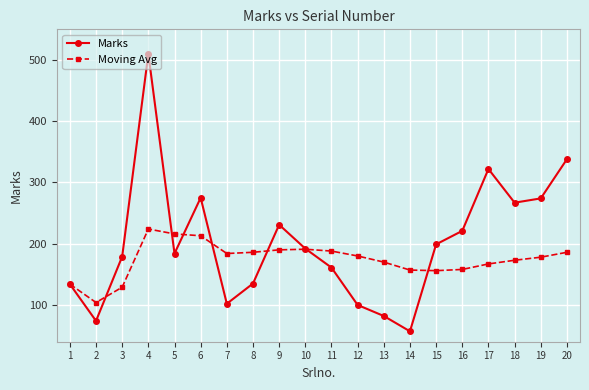

What is the sum of the Marks values at 7 and 3?

281